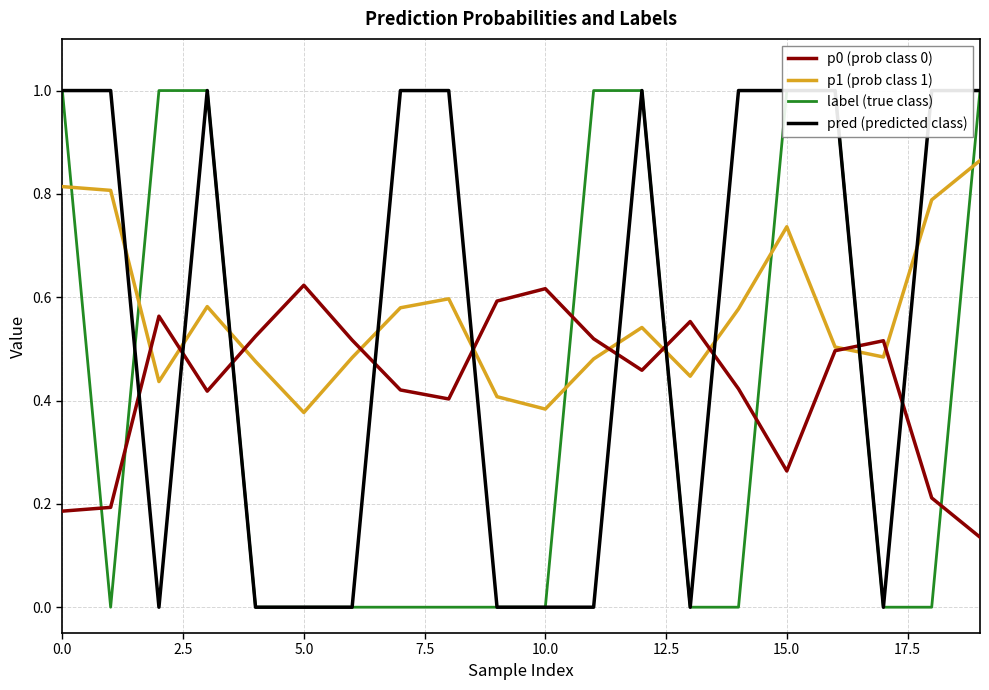

How many interior local valleys does the p0 (prob class 0) series have?

4